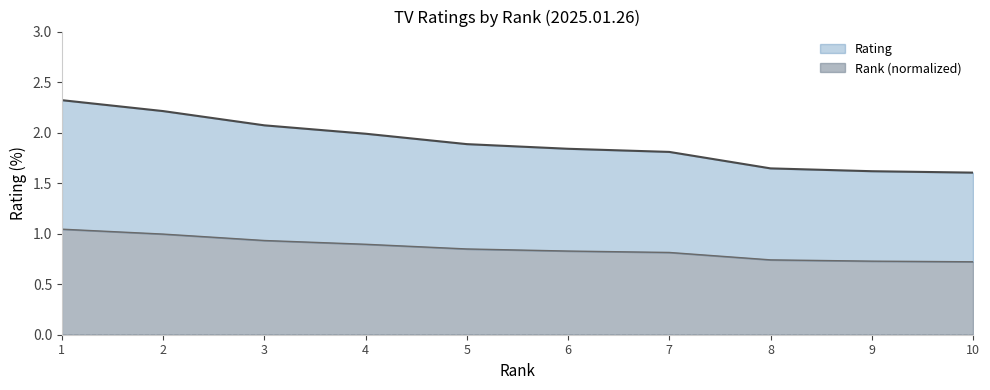

How many series are shown in this chart?

2